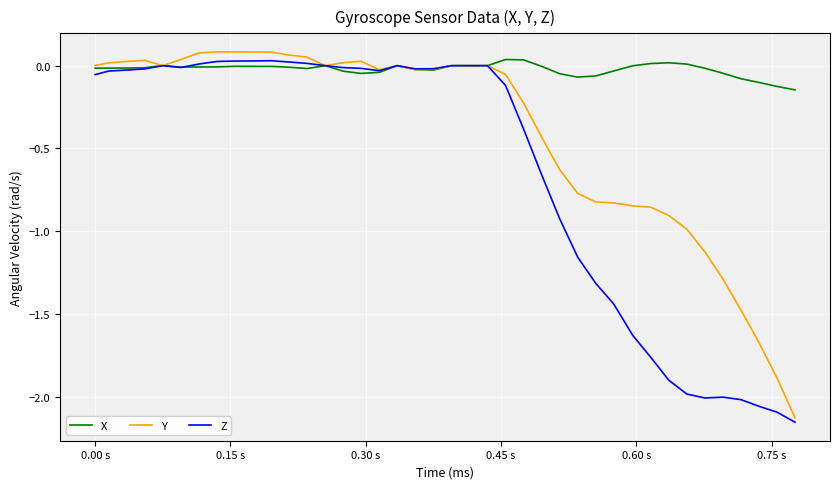

Which series has the largest total across all categories?

X